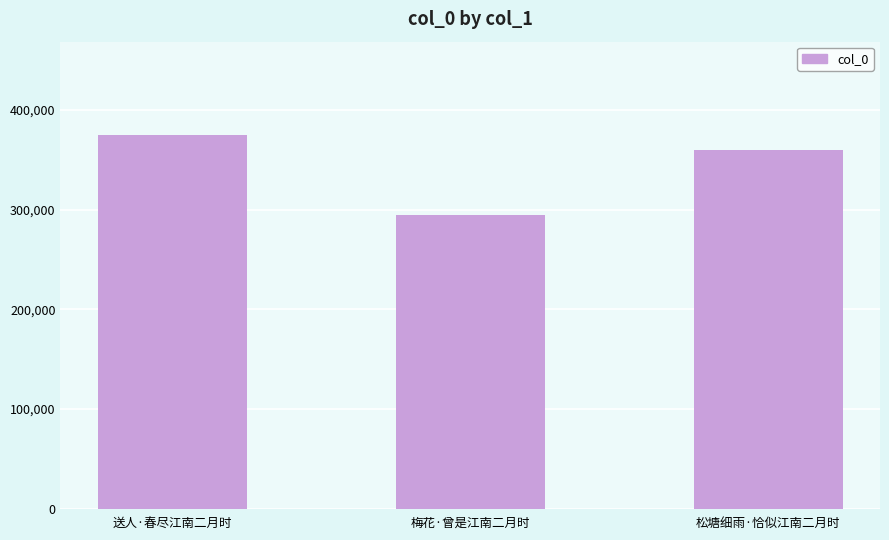

Reading left to right, extract all data points from this chart.

374749	294969	359934